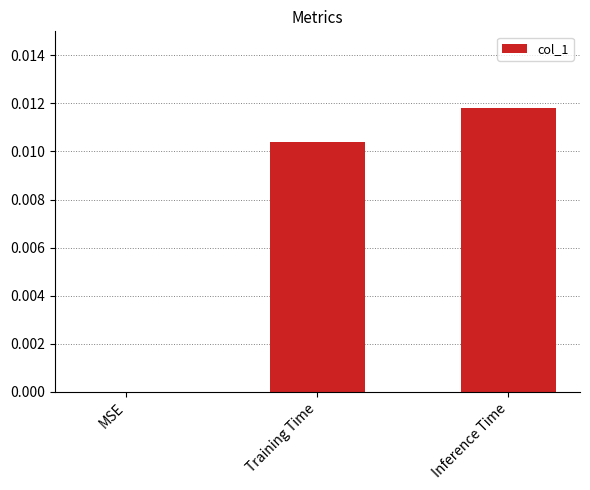

Which has a higher value, Training Time or Inference Time?

Inference Time